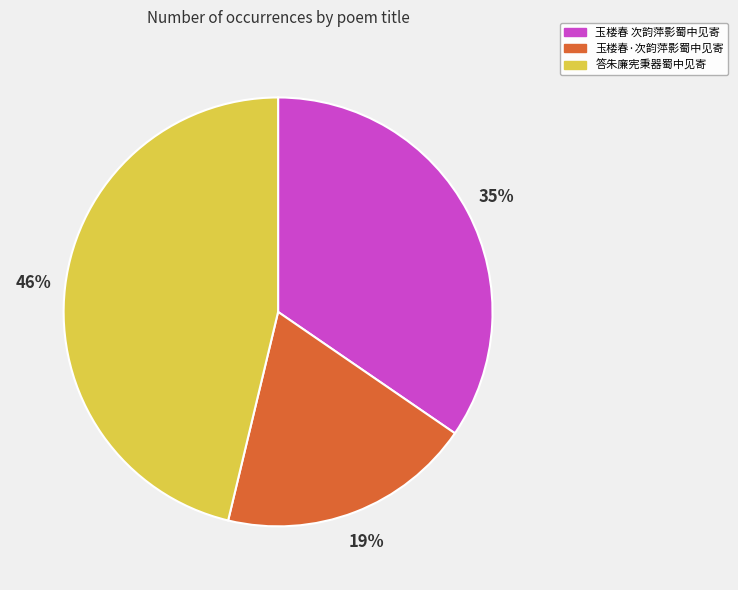

To the nearest percent, what is the difference between the largest and smallest slice percentages?

27%